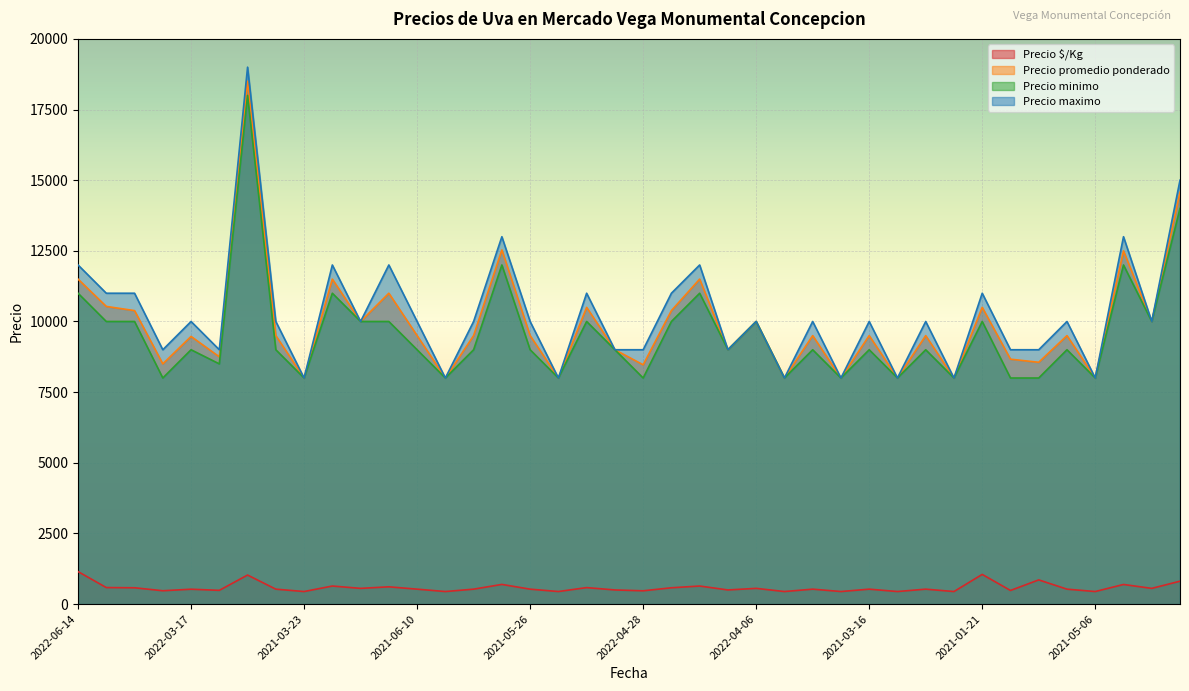

Reading left to right, list all the values displayed in this chart.

Precio $/Kg: 1150	585	577	472	526	486	1028	528	444	639	556	611	528	444	528	696	528	444	583	500	470	577	639	500	556	444	528	444	528	444	528	444	1050	482	856	528	444	694	556	810
Precio promedio ponderado: 11500	10533	10385	8500	9471	8750	18500	9500	8000	11500	10000	11000	9500	8000	9500	12533	9500	8000	10500	9000	8467	10385	11500	9000	10000	8000	9500	8000	9500	8000	9500	8000	10500	8667	8556	9500	8000	12500	10000	14571
Precio minimo: 11000	10000	10000	8000	9000	8500	18000	9000	8000	11000	10000	10000	9000	8000	9000	12000	9000	8000	10000	9000	8000	10000	11000	9000	10000	8000	9000	8000	9000	8000	9000	8000	10000	8000	8000	9000	8000	12000	10000	14000
Precio maximo: 12000	11000	11000	9000	10000	9000	19000	10000	8000	12000	10000	12000	10000	8000	10000	13000	10000	8000	11000	9000	9000	11000	12000	9000	10000	8000	10000	8000	10000	8000	10000	8000	11000	9000	9000	10000	8000	13000	10000	15000